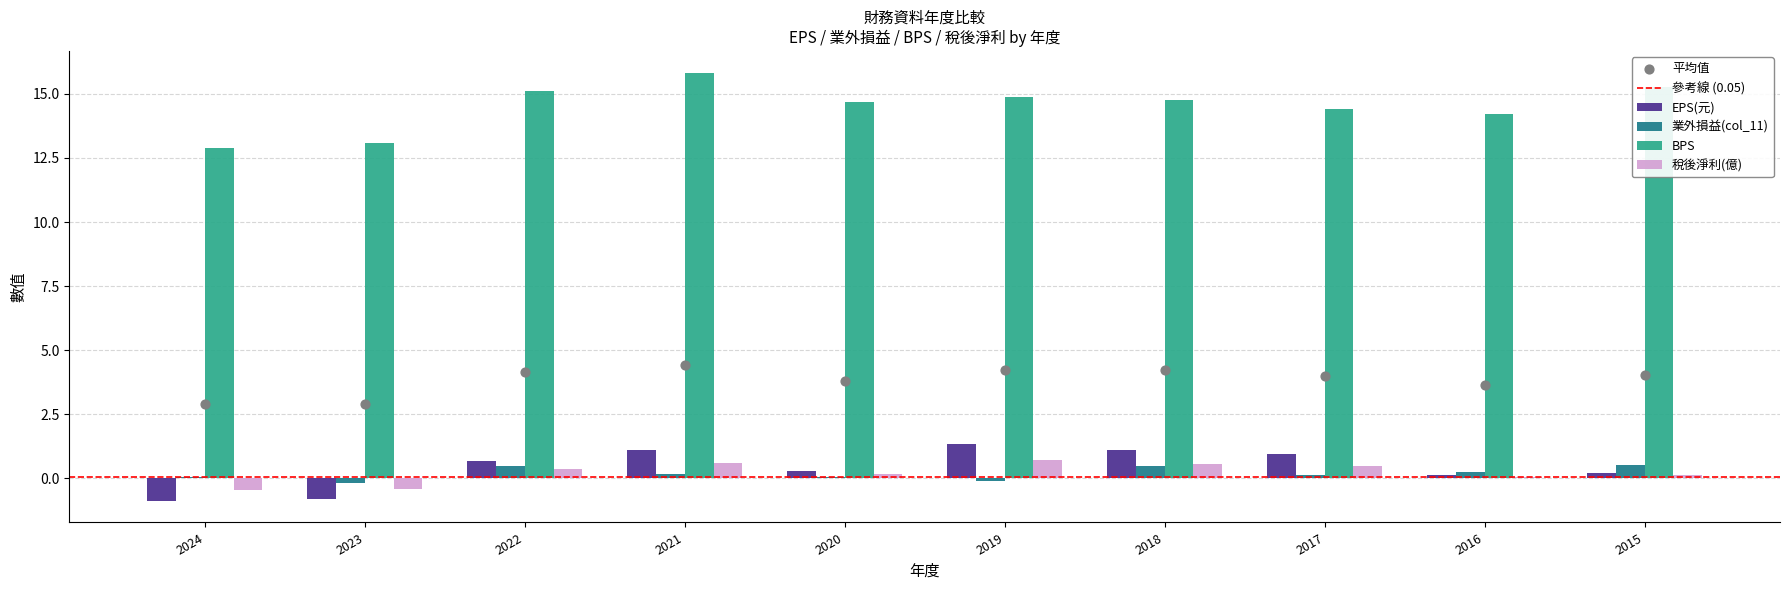

Which series reaches the maximum Y coordinate?

BPS